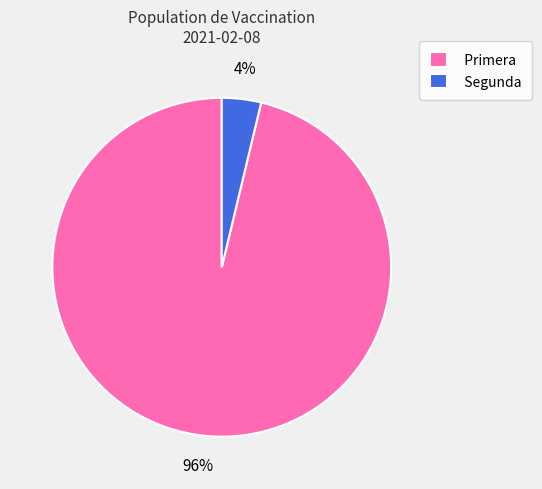

How many slices are in this pie chart?

2